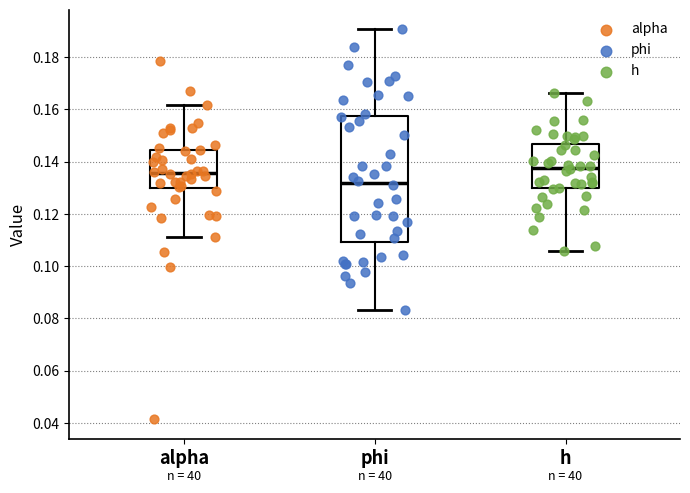

Where does the upper whisker of the box for alpha end on the y-axis? The values are not printed on the chart, so give them approximately, as read against the axis.

0.162